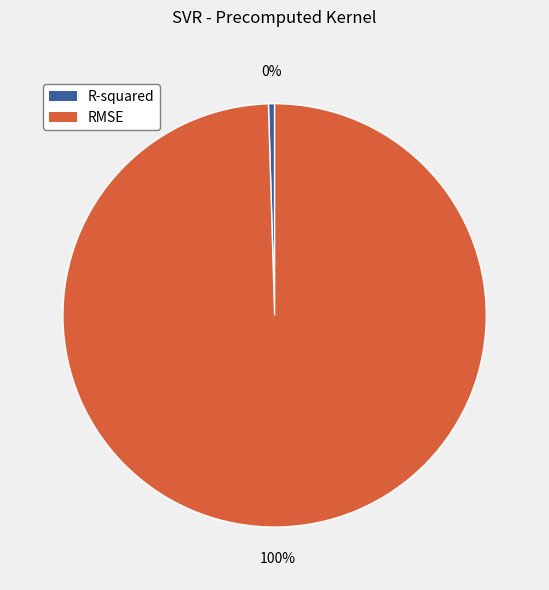

Is there a majority slice in this chart?

Yes